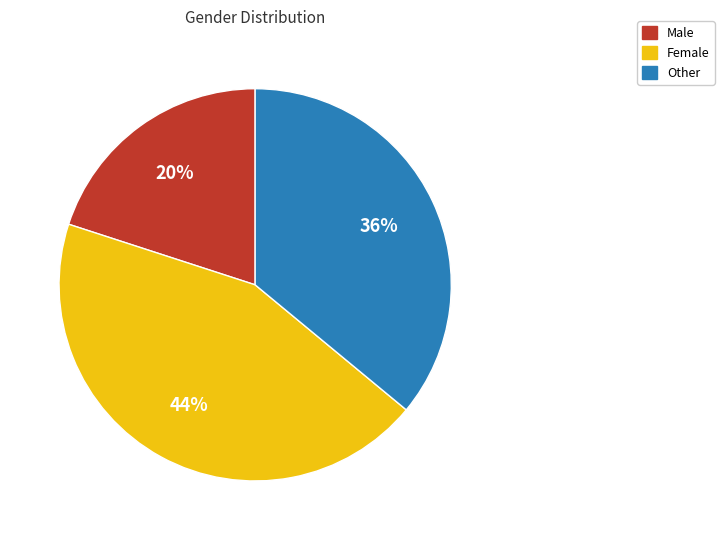

Is there any slice that represents more than half of the pie?

No